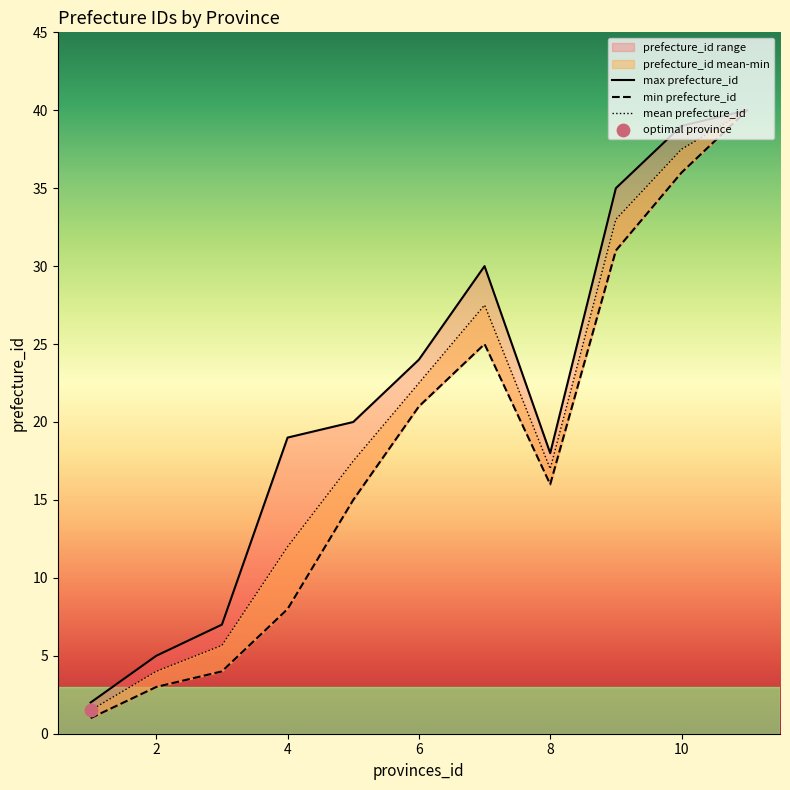

Approximately how many times larger is the value at 4 compared to 10?

0.3